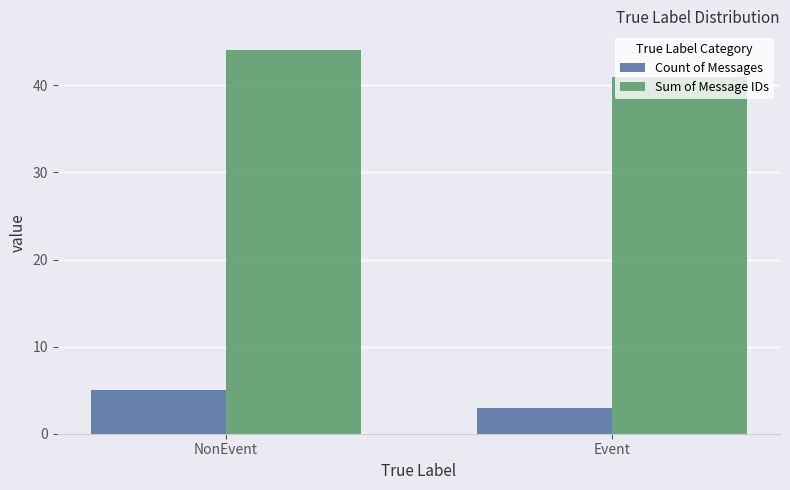

How many bars are there in total?

4